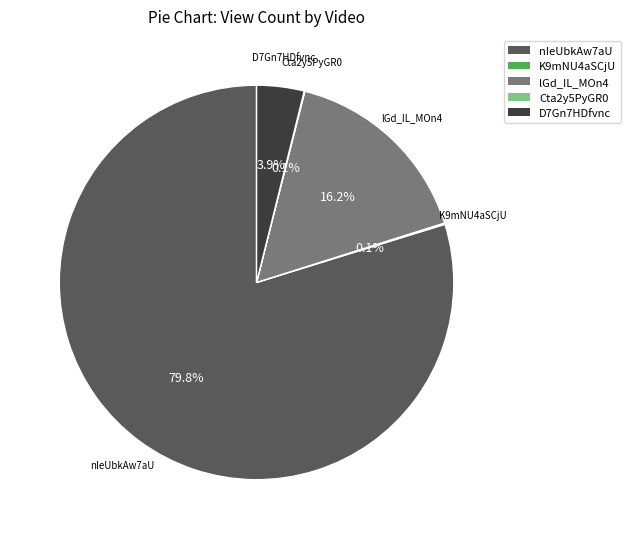

Which has a higher value, D7Gn7HDfvnc or nIeUbkAw7aU?

nIeUbkAw7aU